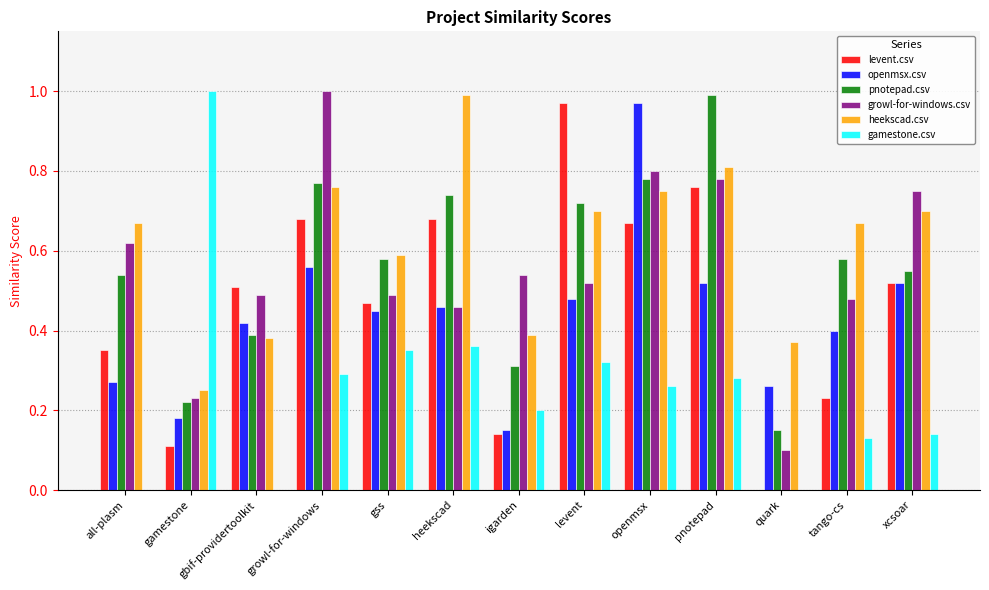

The pnotepad.csv series shows 0.8 at openmsx. True or false?

True